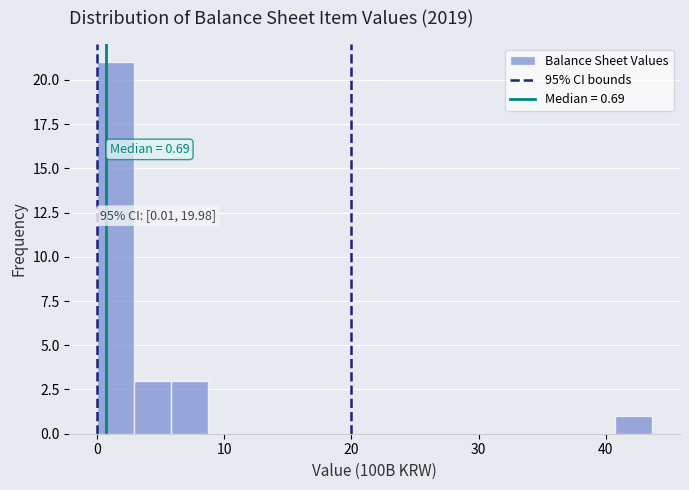

Read against the x-axis, roughly where is the centre of the tallest bar?

1